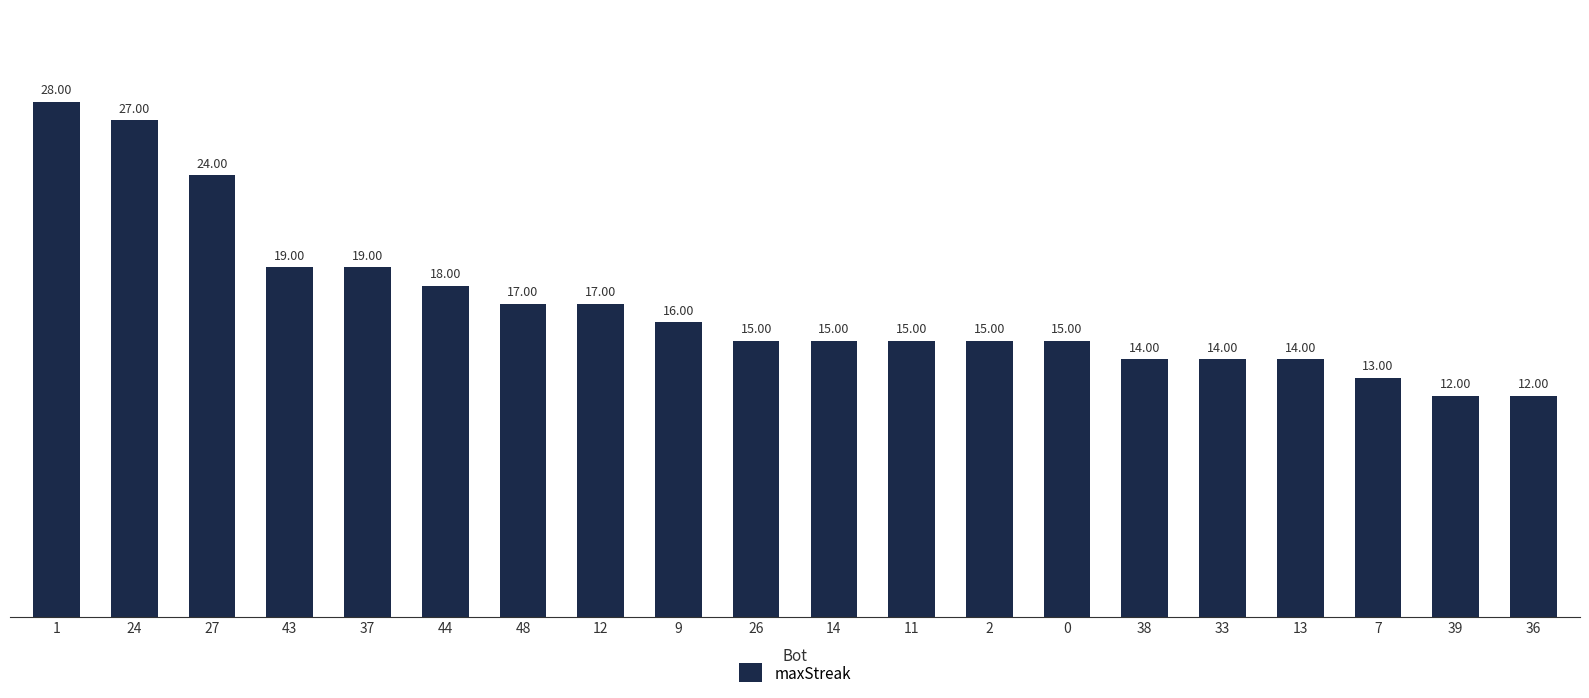

What is the sum of all values?

339